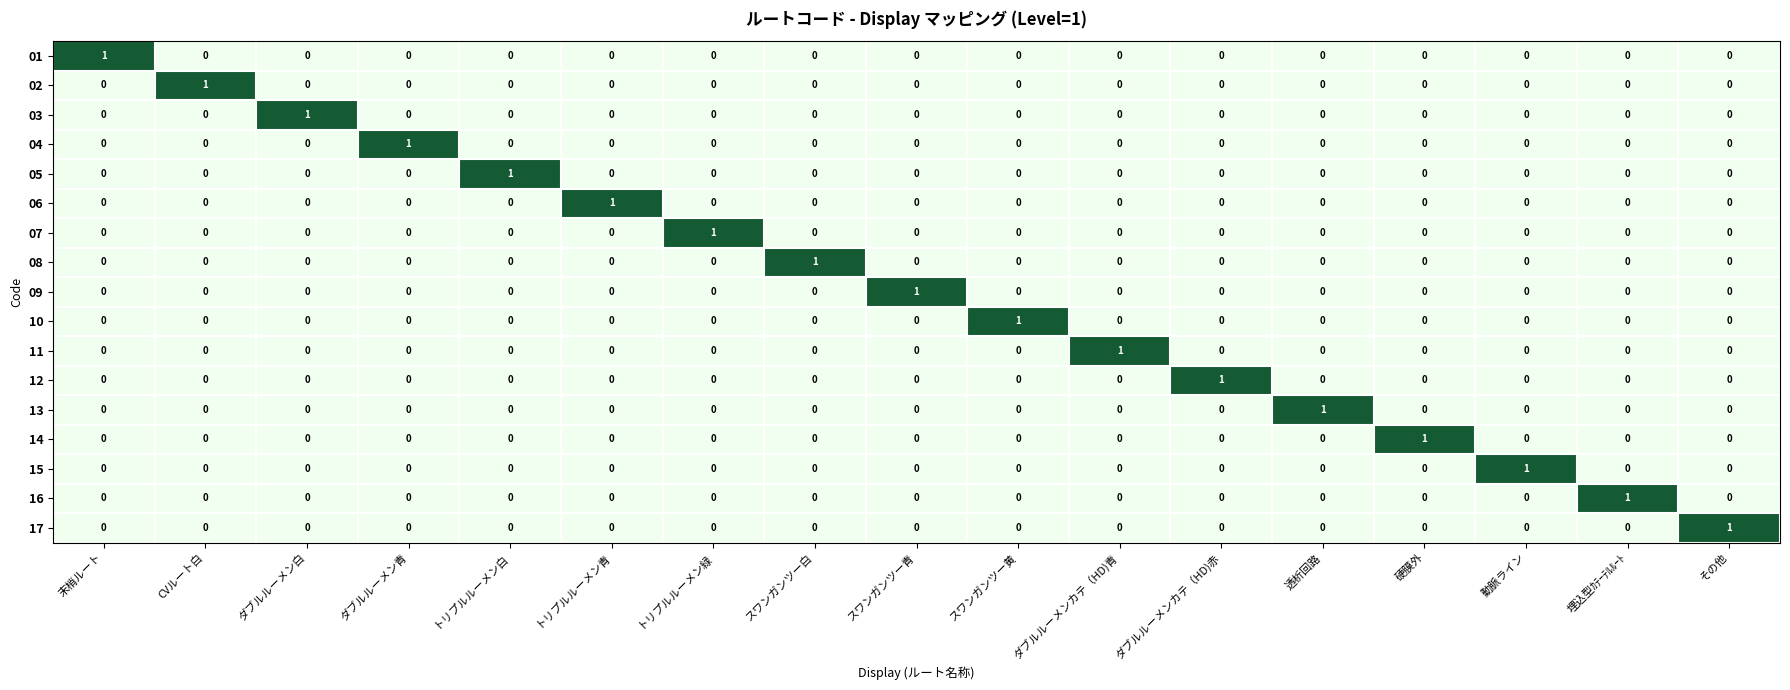

The 11 series shows 0 at 硬膜外. True or false?

True